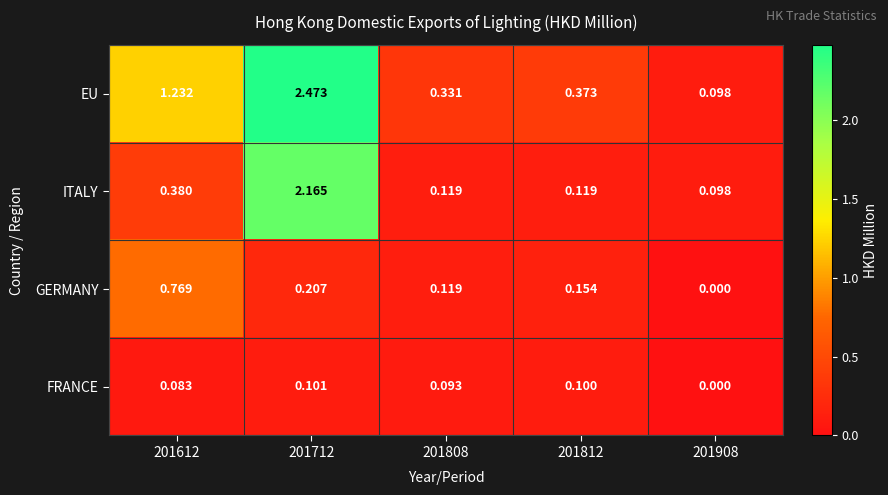

List the series in order of their peak value, highest first.

EU, ITALY, GERMANY, FRANCE